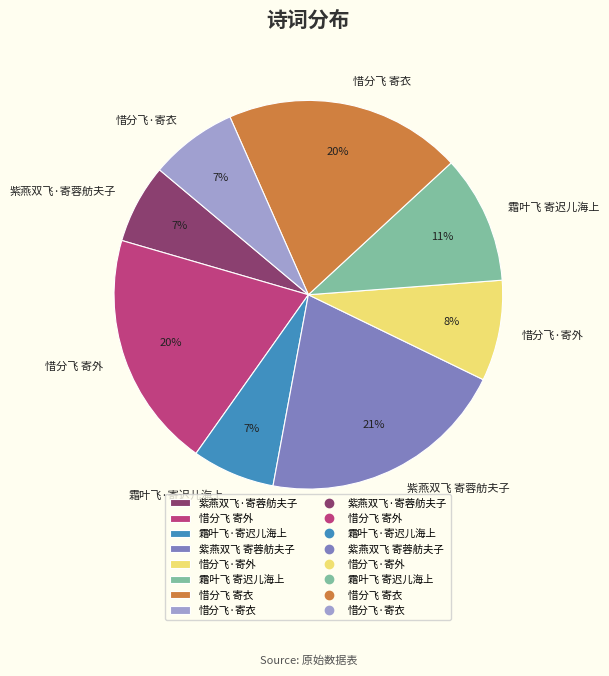

What percentage is the 惜分飞·寄衣 slice, to the nearest percent?

7%